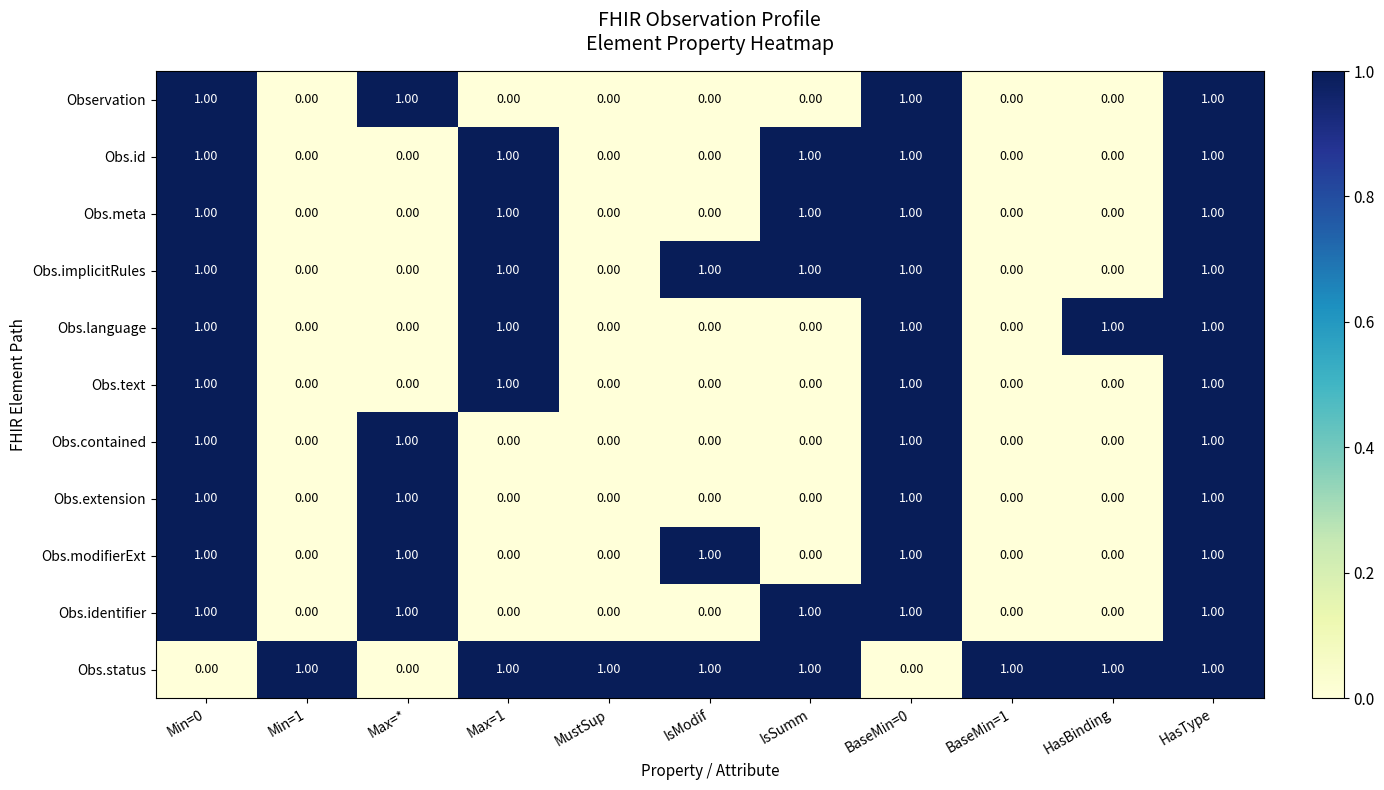

At how many categories does at least one series exceed 0?

11